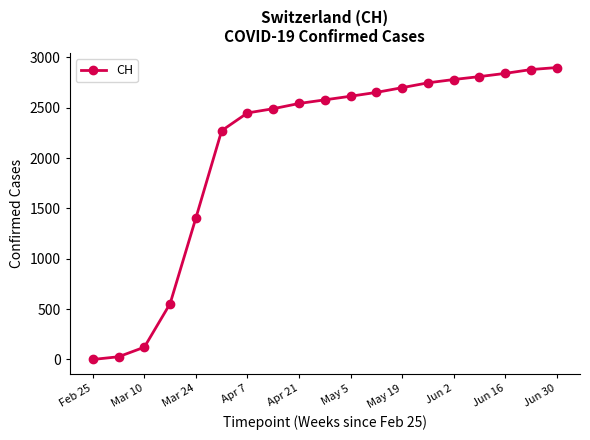

Reading left to right, list all the values displayed in this chart.

0	27	122	555	1406	2273	2449	2491	2543	2579	2615	2653	2700	2748	2781	2810	2842	2880	2900